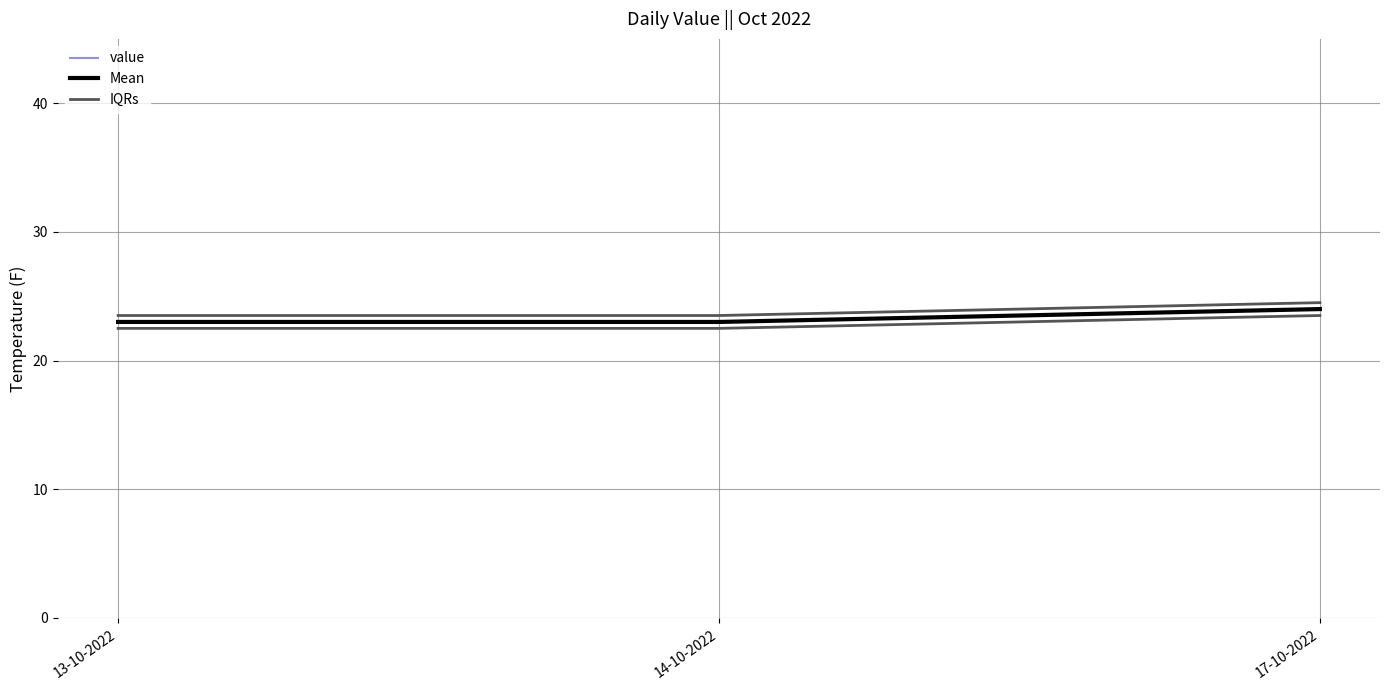

Reading right to left, what are all the values shown in this chart?

value: 17-10-2022=24.0	14-10-2022=23.0	13-10-2022=23.0
Mean: 17-10-2022=24.0	14-10-2022=23.0	13-10-2022=23.0
IQRs: 17-10-2022=24.5	14-10-2022=23.5	13-10-2022=23.5